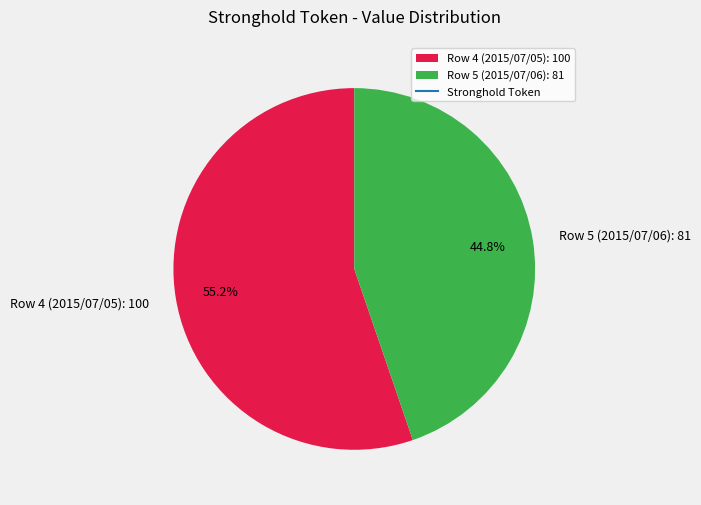

Count the number of slices in the pie.

2